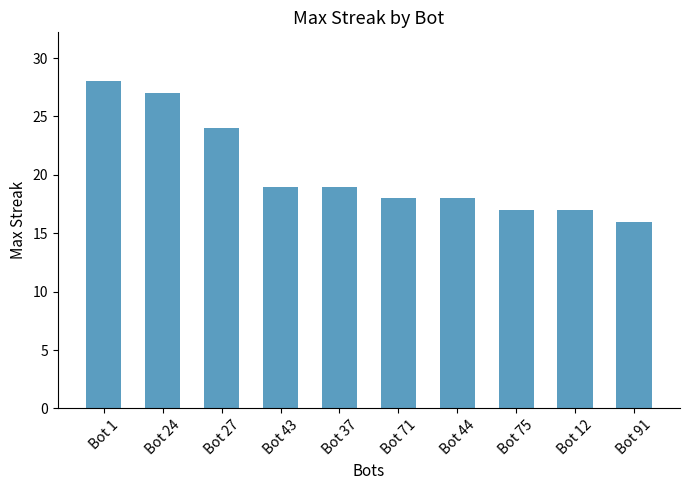

What is the value of the 1st bar from the left?

28